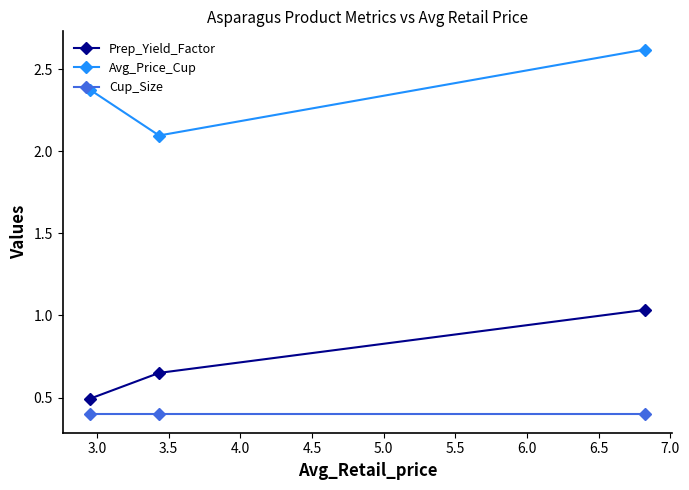

How many lines are shown in the chart?

3